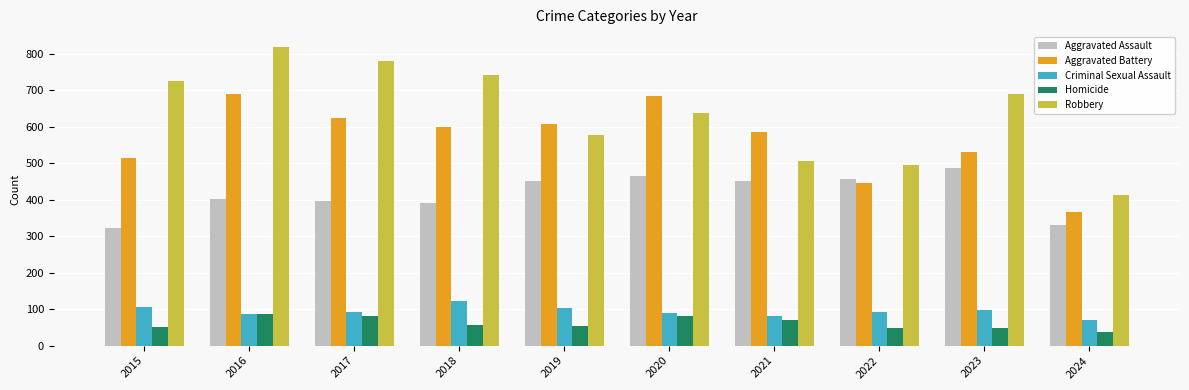

What is the minimum value shown in the chart?

37